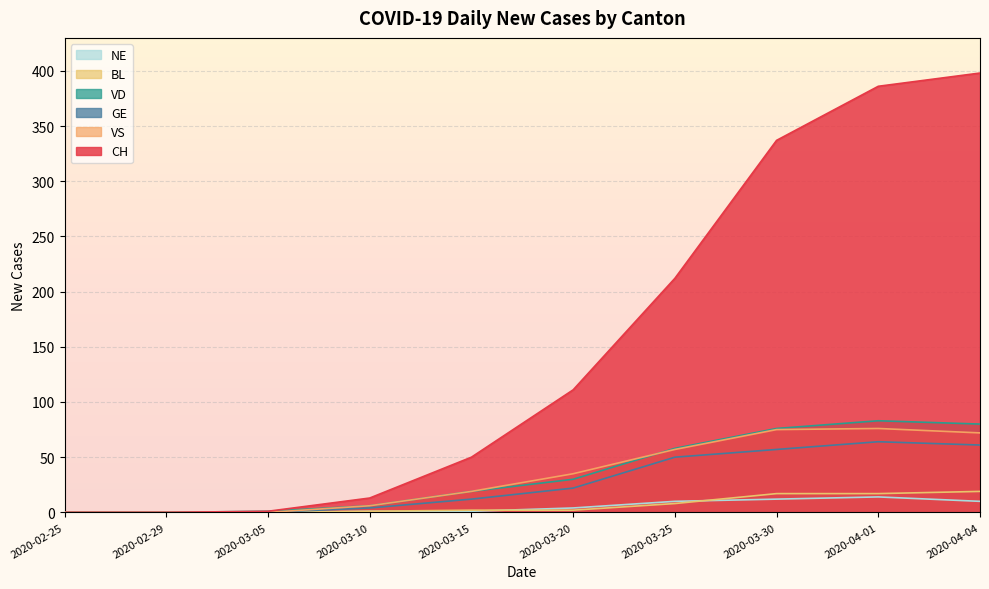

Where does the BL series first go above 2?

2020-03-25